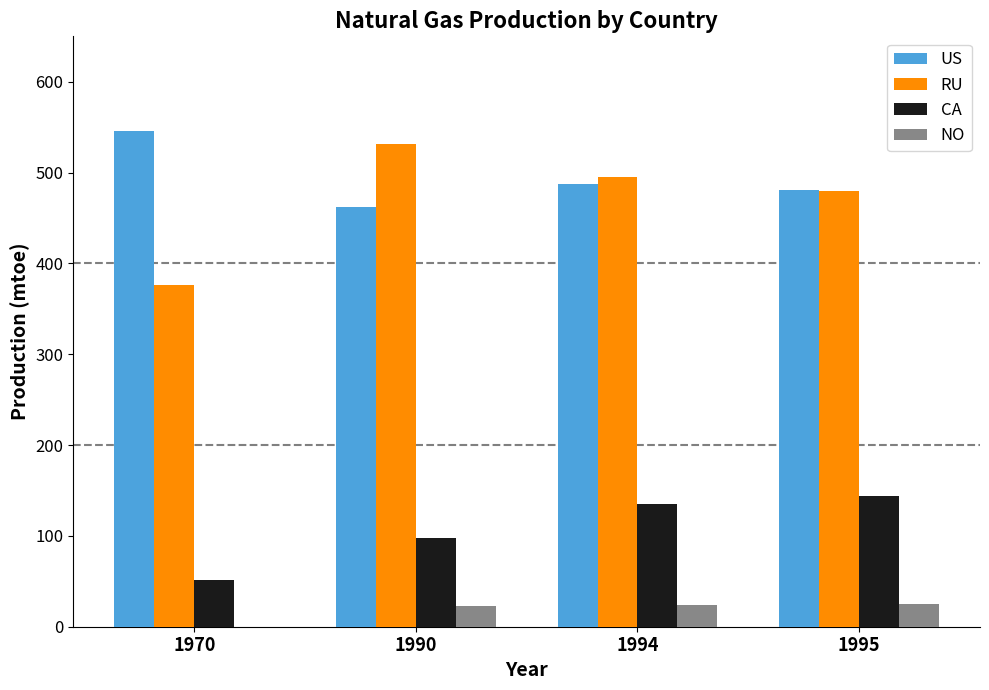

What is the sum of all CA values?

427.7